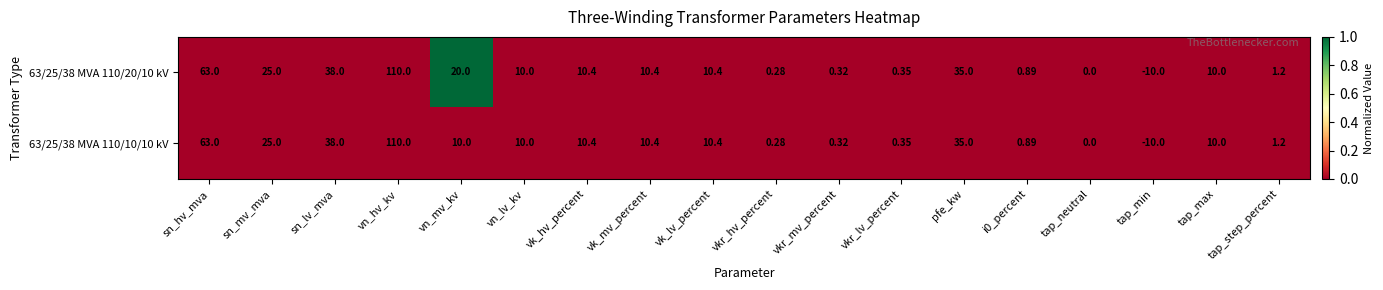

Which label corresponds to the smallest value in the chart?

tap_min